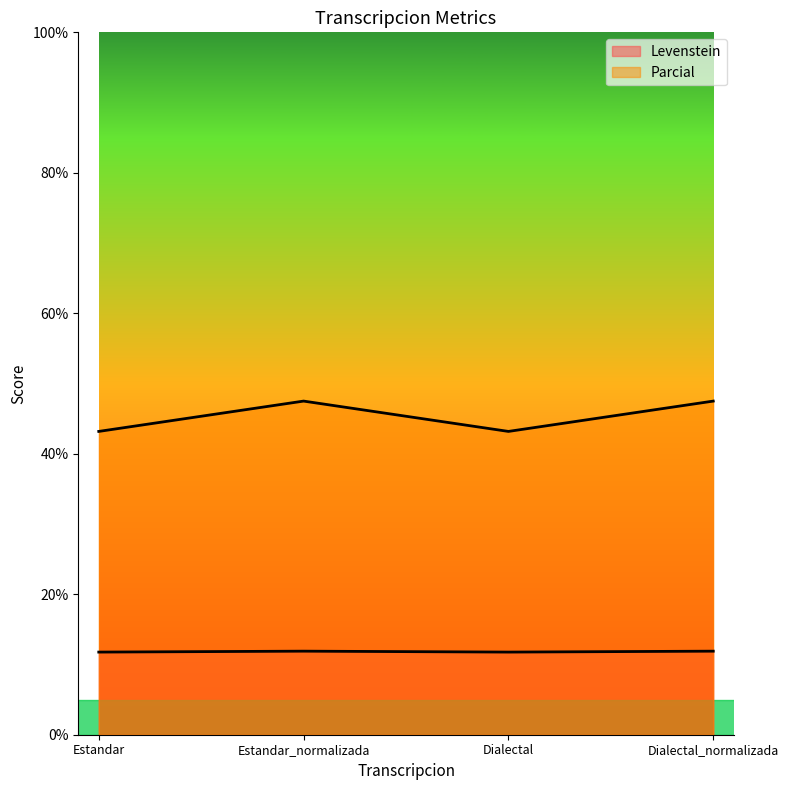

The Parcial series shows 6.1 at Estandar_normalizada. True or false?

False